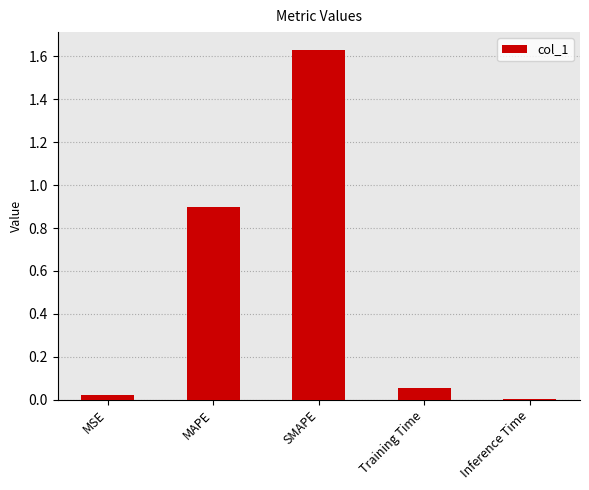

What is the sum of all values?

2.6